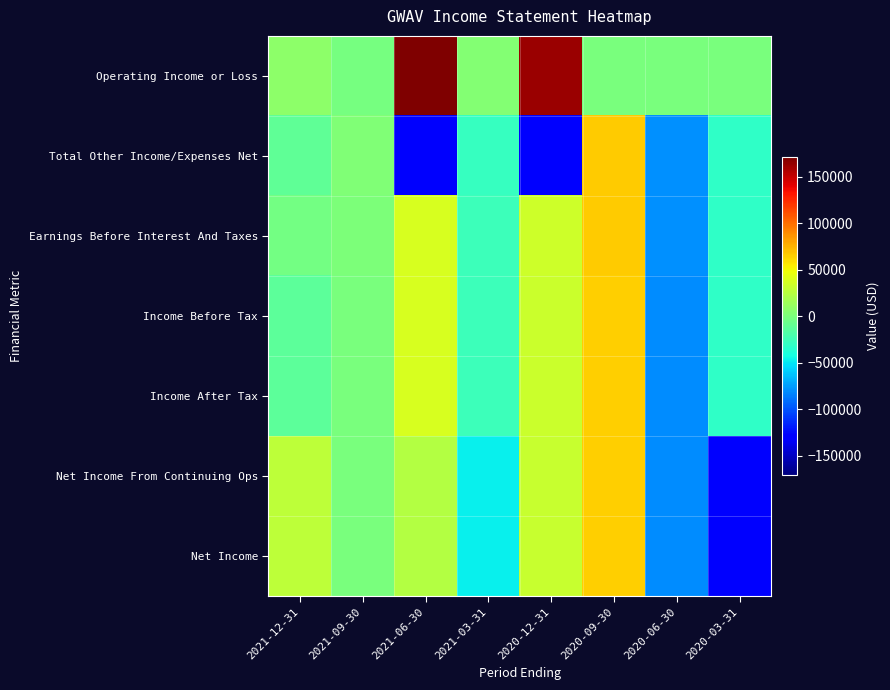

Which series has the widest spread of values?

Total Other Income/Expenses Net